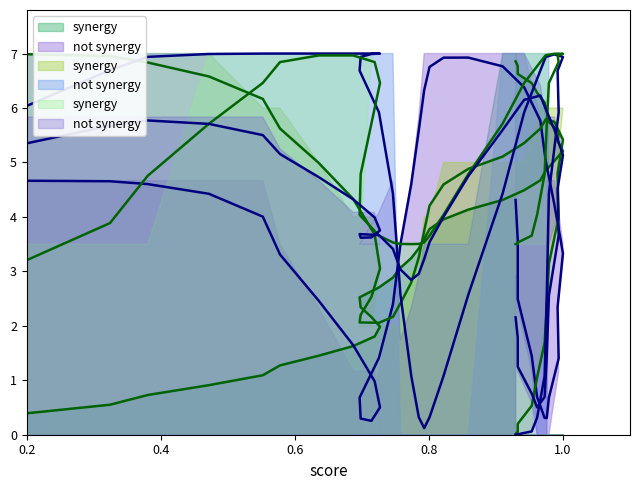

The value of col_3 at 28 is 9.5. True or false?

False